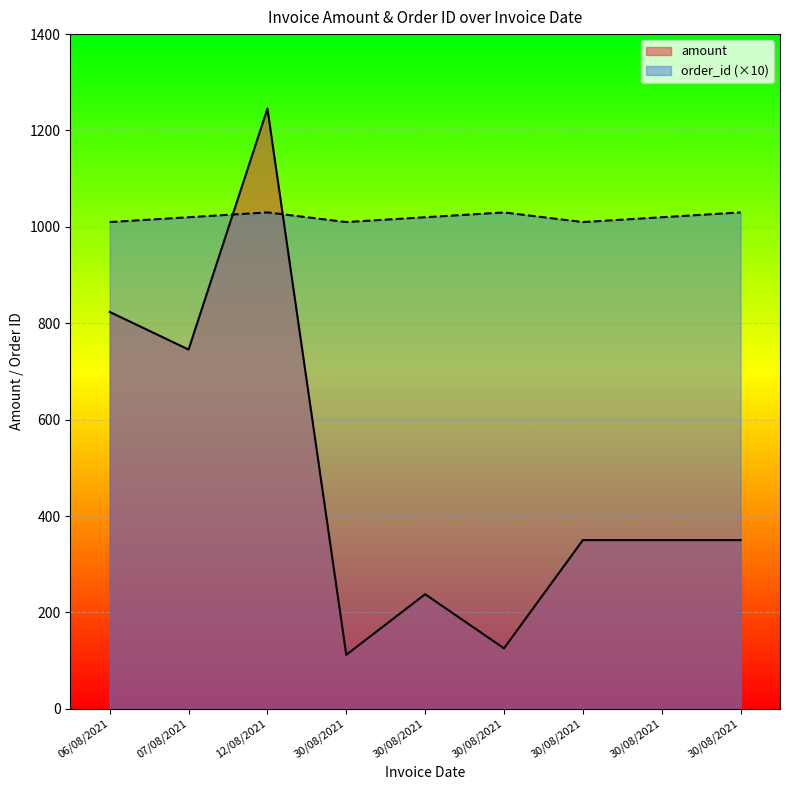

Where is the first local minimum for order_id?

30/08/2021